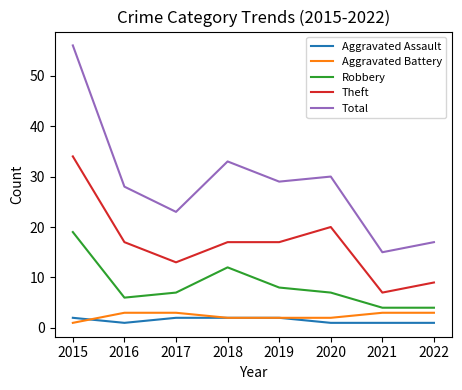

Is it true that Robbery equals 6 at 2016?

True